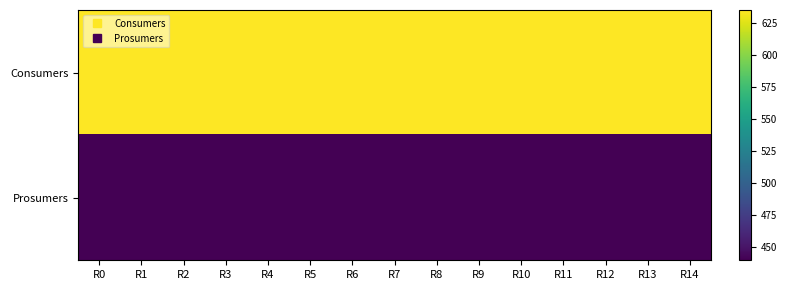

List the series in order of their peak value, lowest first.

Prosumers, Consumers